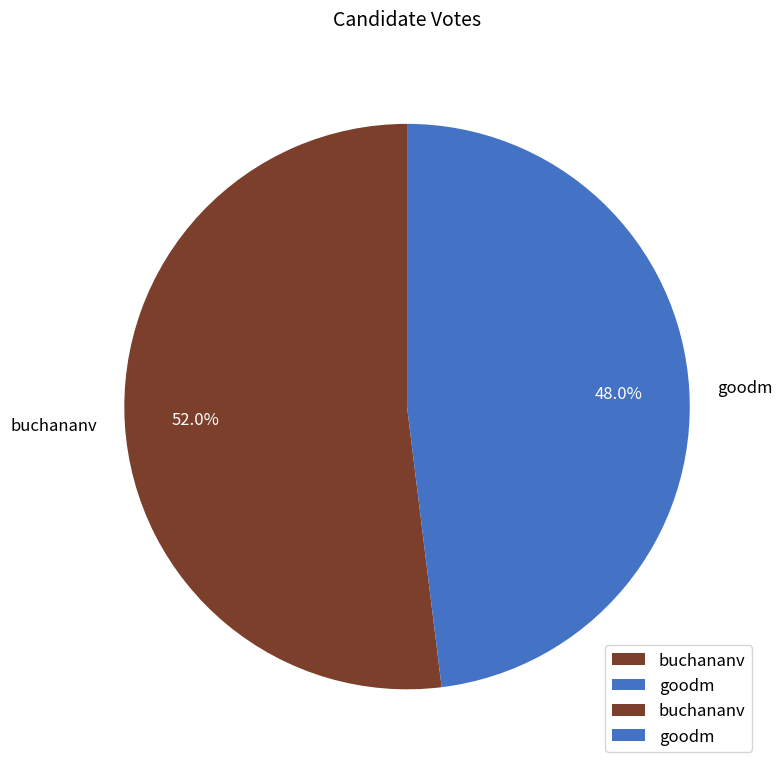

To the nearest percent, what is the difference between the largest and smallest slice percentages?

4%